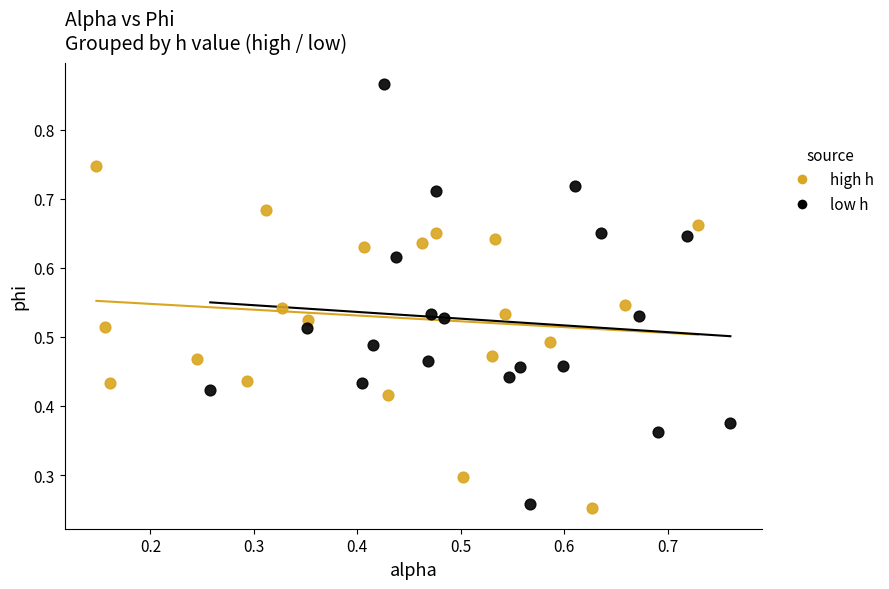

Which series has the largest Y range (max minus min)?

low h